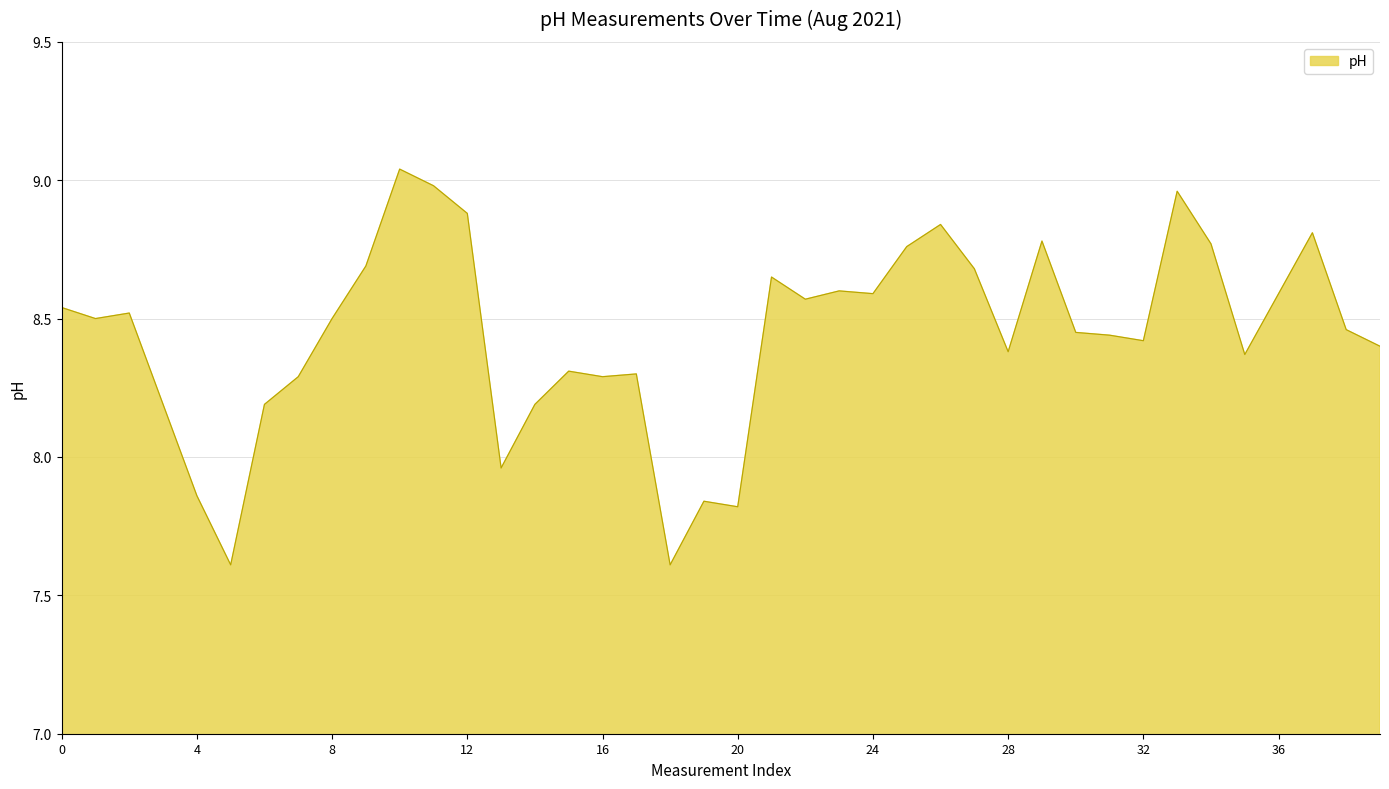

What is the difference between the maximum and minimum values?

1.4